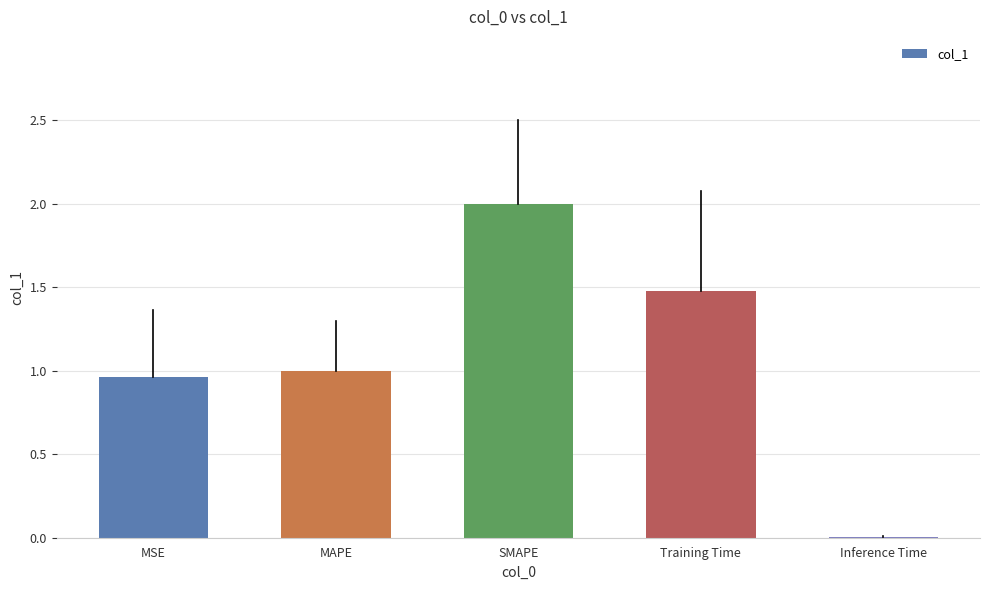

Which has a higher value, Training Time or MSE?

Training Time